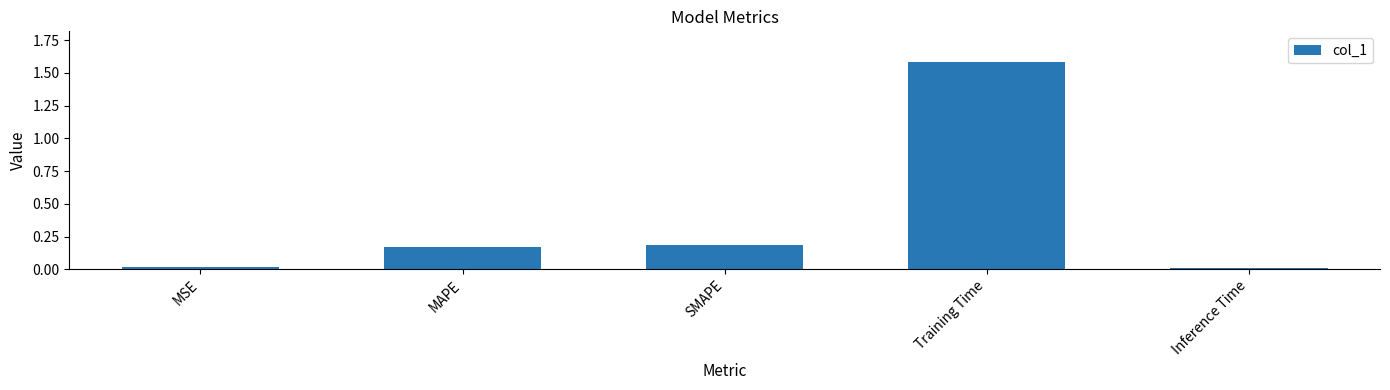

The value at MAPE is 0.1. True or false?

False